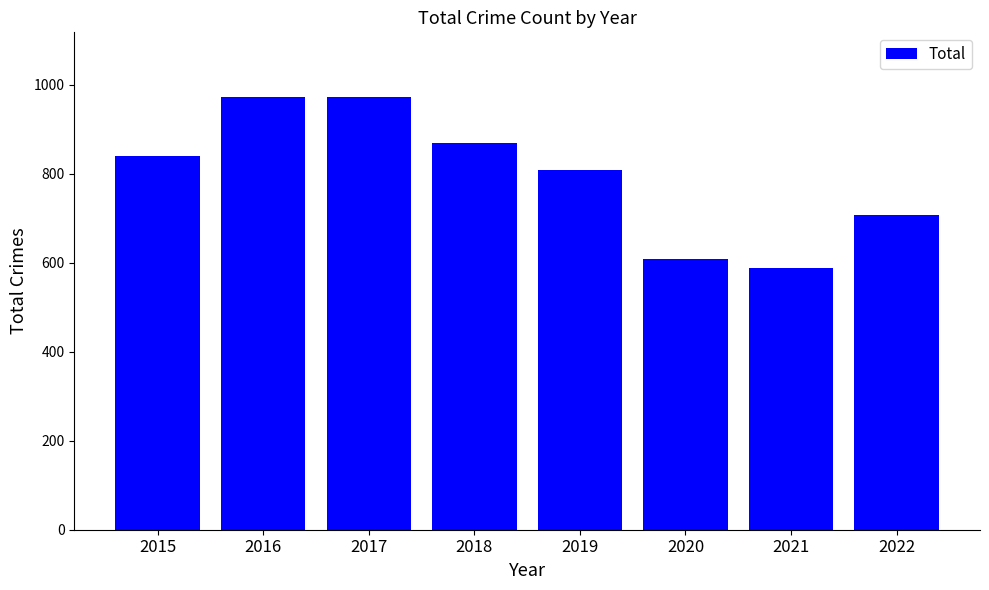

How many values are below 841?

4